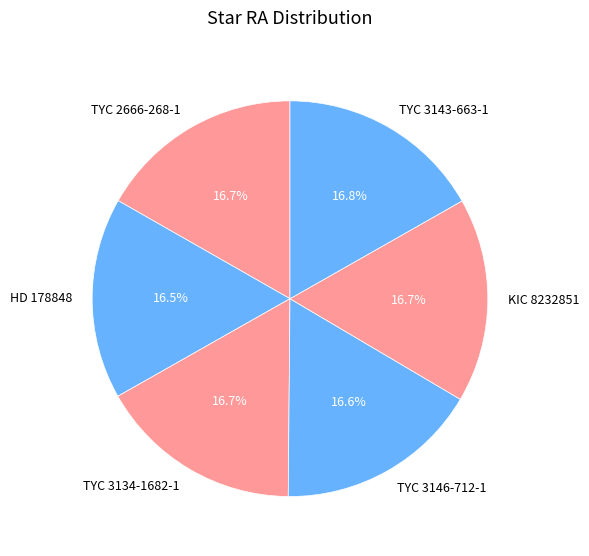

What percentage do TYC 3146-712-1 and HD 178848 together represent?

33.1%